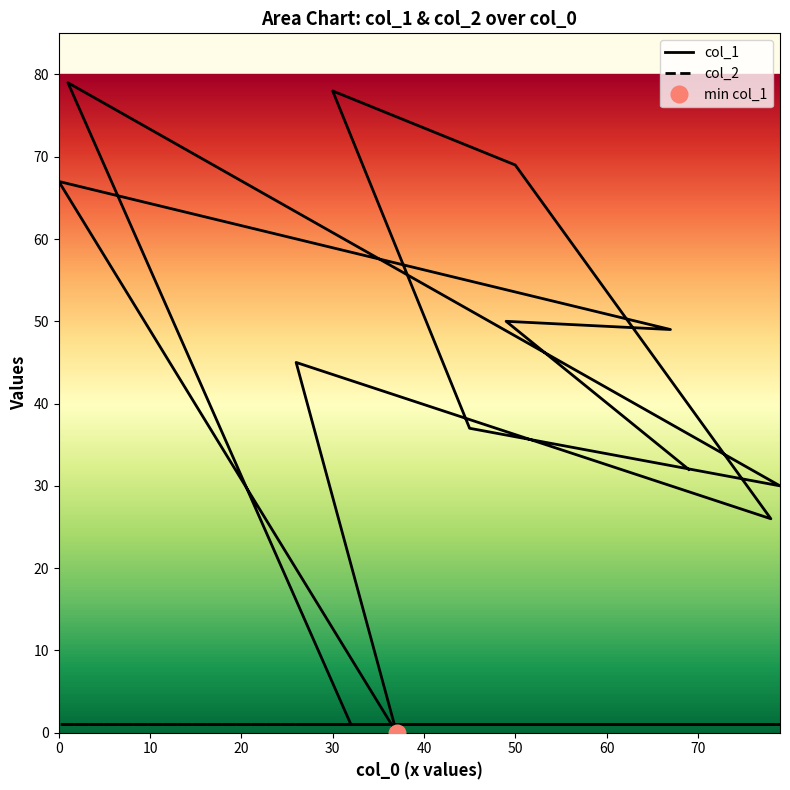

Does the chart have visible grid lines?

No